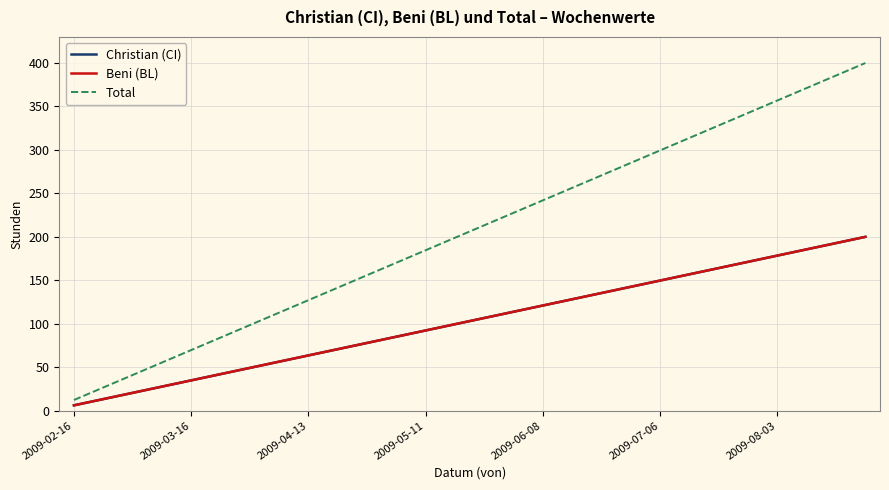

Reading right to left, transcribe all the data shown in this chart.

Christian (CI): 200.0	192.8	185.6	178.5	171.3	164.1	156.9	149.7	142.6	135.4	128.2	121.0	113.8	106.7	99.5	92.3	85.1	77.9	70.8	63.6	56.4	49.2	42.1	34.9	27.7	20.5	13.3	6.2
Beni (BL): 200.0	192.8	185.6	178.5	171.3	164.1	156.9	149.7	142.6	135.4	128.2	121.0	113.8	106.7	99.5	92.3	85.1	77.9	70.8	63.6	56.4	49.2	42.1	34.9	27.7	20.5	13.3	6.2
Total: 400.0	385.6	371.3	356.9	342.6	328.2	313.8	299.5	285.1	270.8	256.4	242.1	227.7	213.3	199.0	184.6	170.3	155.9	141.5	127.2	112.8	98.5	84.1	69.7	55.4	41.0	26.7	12.3